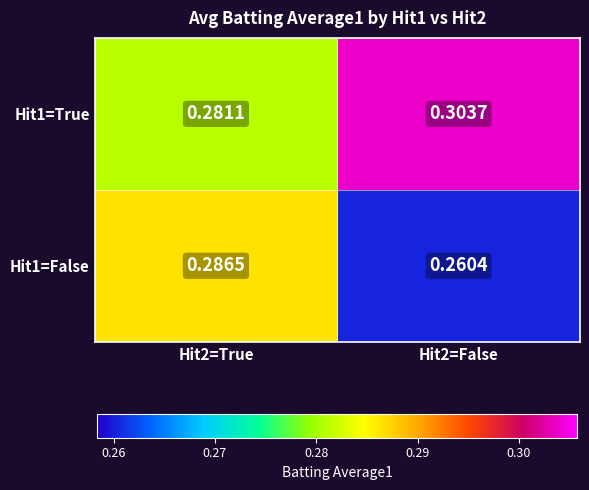

Count the number of data series in this chart.

2